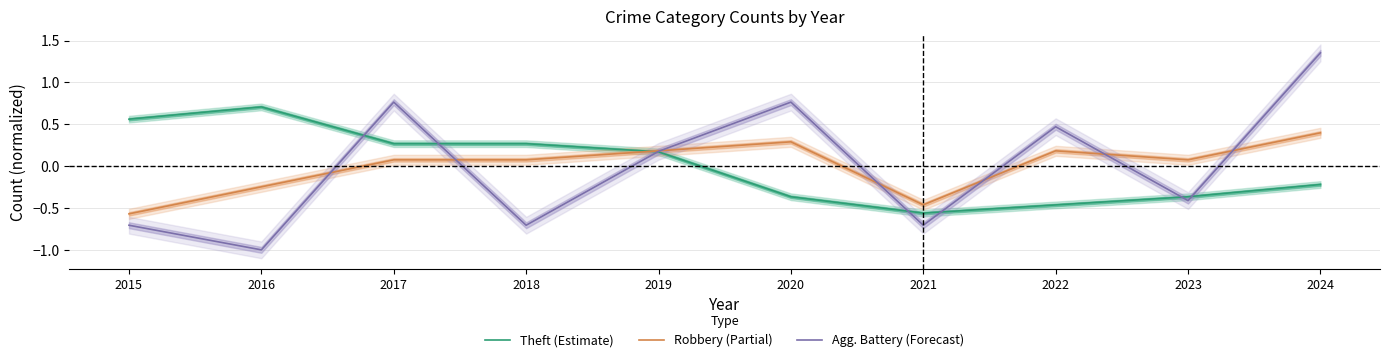

How many interior local peaks does the Agg. Battery (Forecast) series have?

3